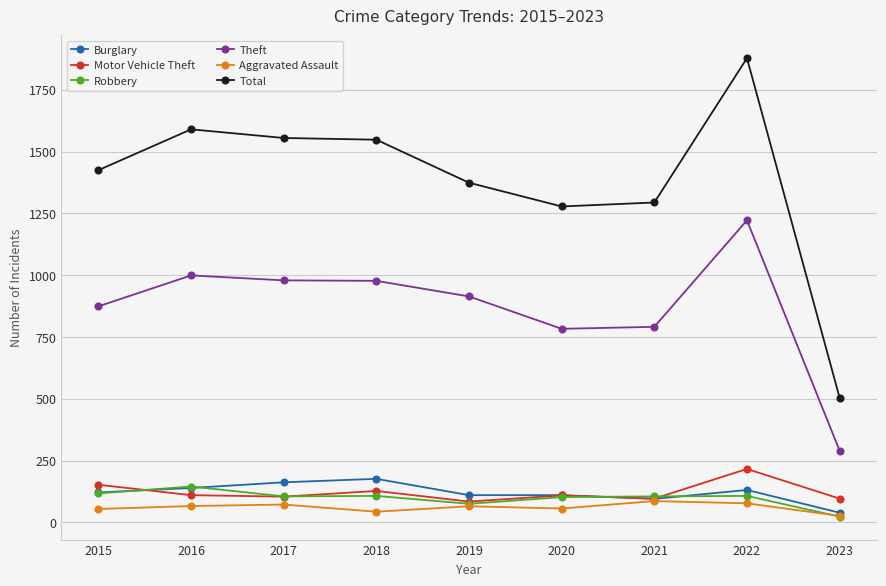

What is the difference between the maximum and minimum values in the Aggravated Assault series?

60